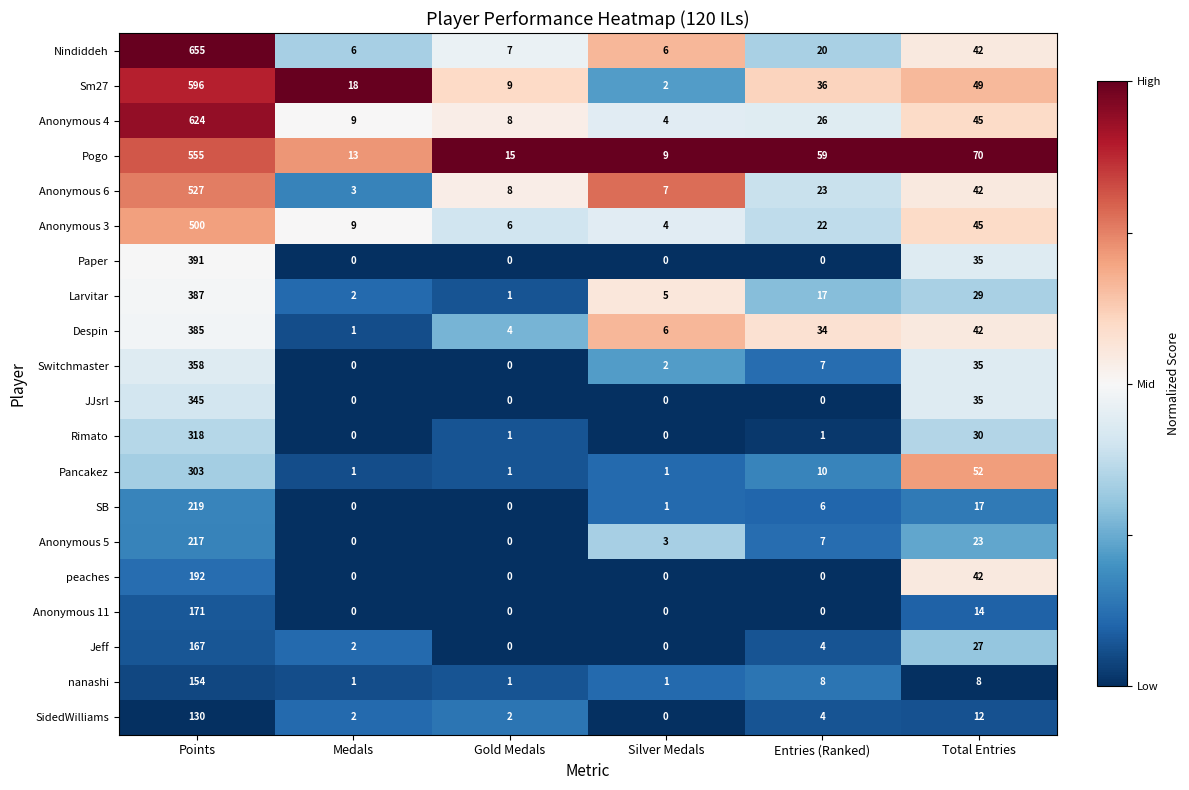

True or false: Anonymous 3 has a value of 2 at Gold Medals.

False